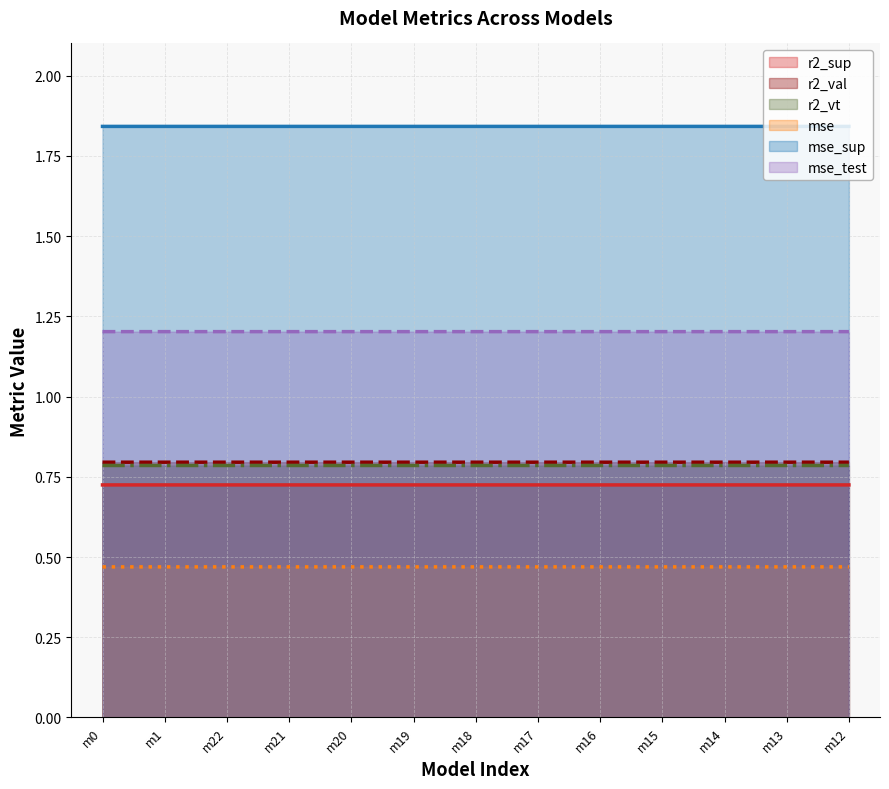

Rank the series by their maximum value, from lowest to highest.

mse, r2_sup, r2_vt, r2_val, mse_test, mse_sup